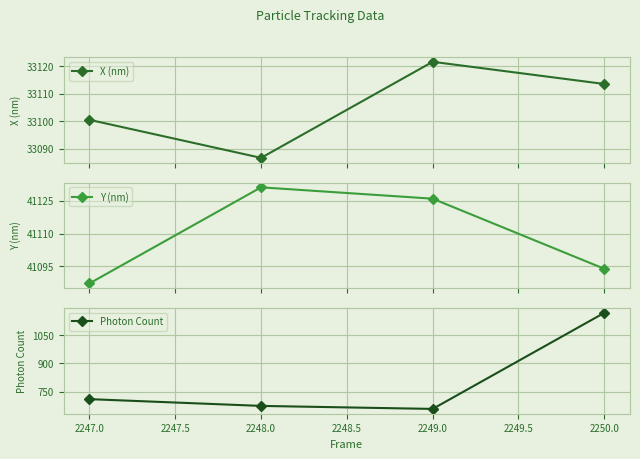

How many data points does each series have?

4